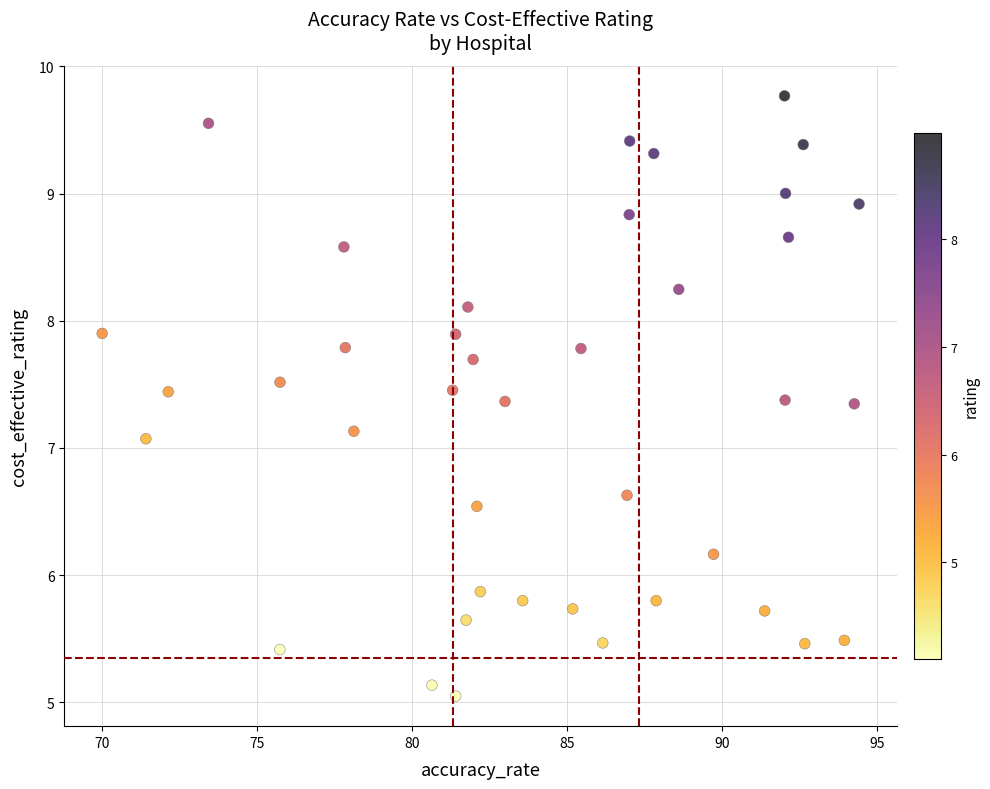

What is the range of Y values (max minus min)?

4.7